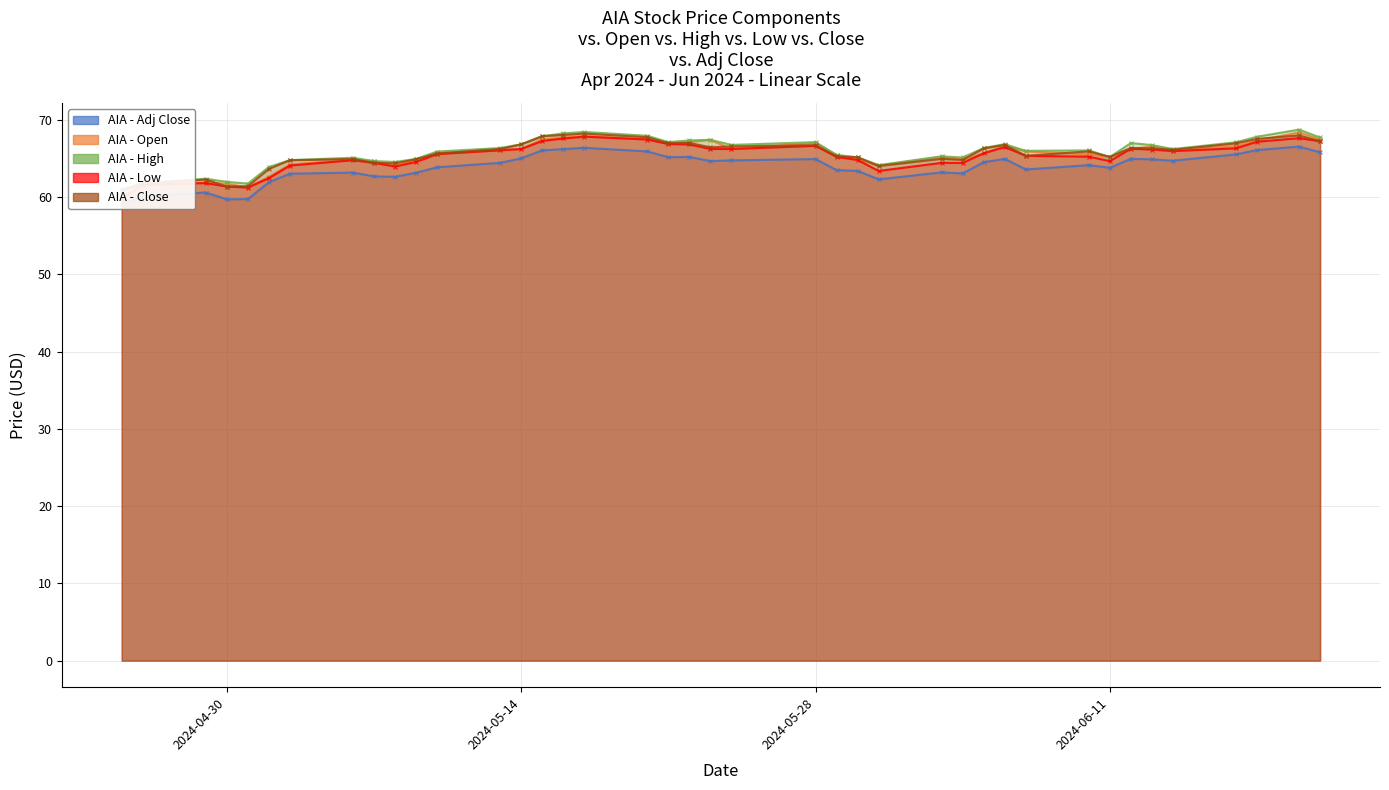

True or false: Close and Low cross at least once.

False